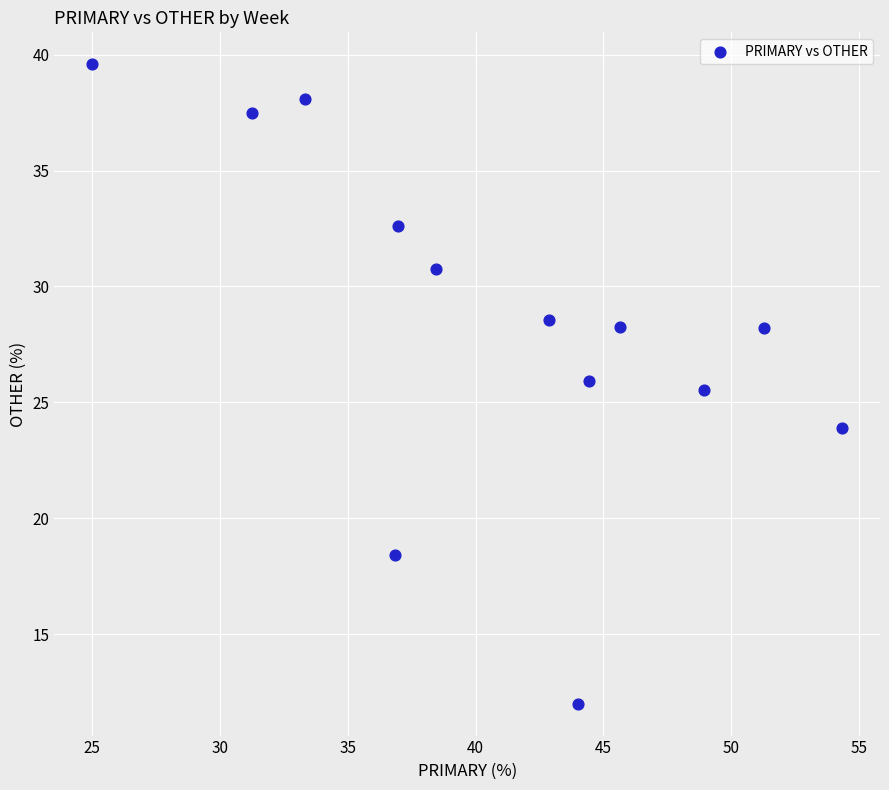

What Y value in the scatter plot is closest to 25?

25.5